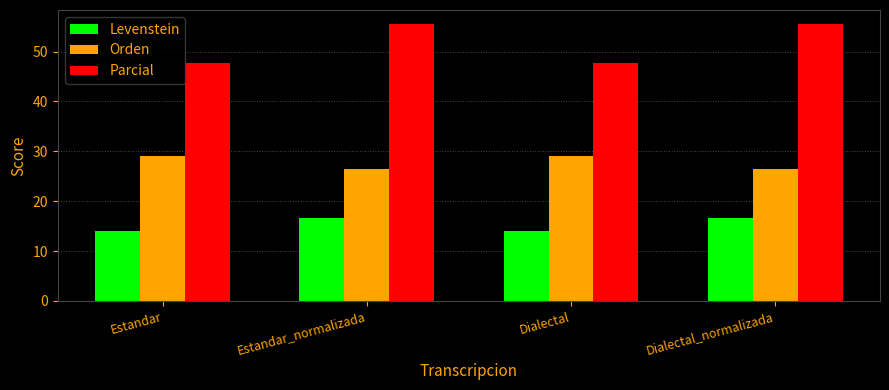

How many values in the Levenstein series exceed 16?

2